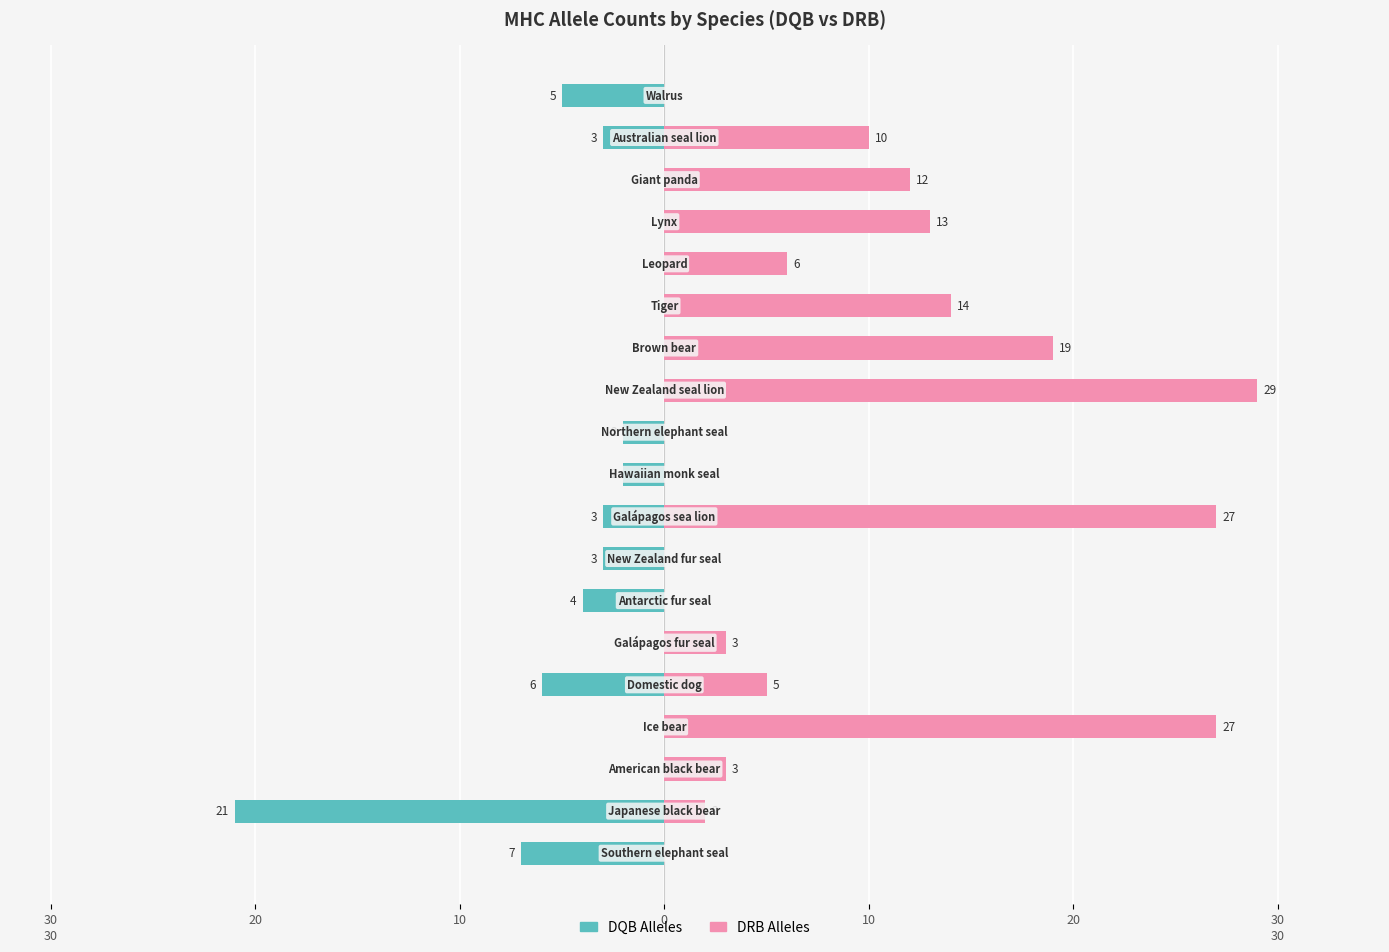

How many bars are there in total?

38